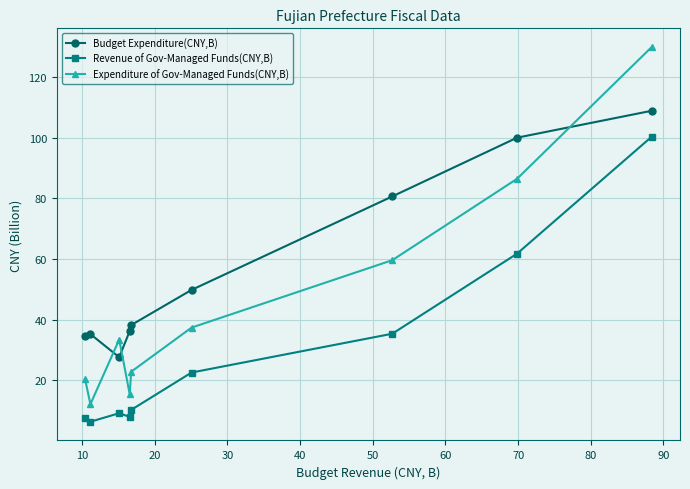

In Expenditure of Gov-Managed Funds(CNY,B), how many points are lower than both neighbors (excluding endpoints)?

2